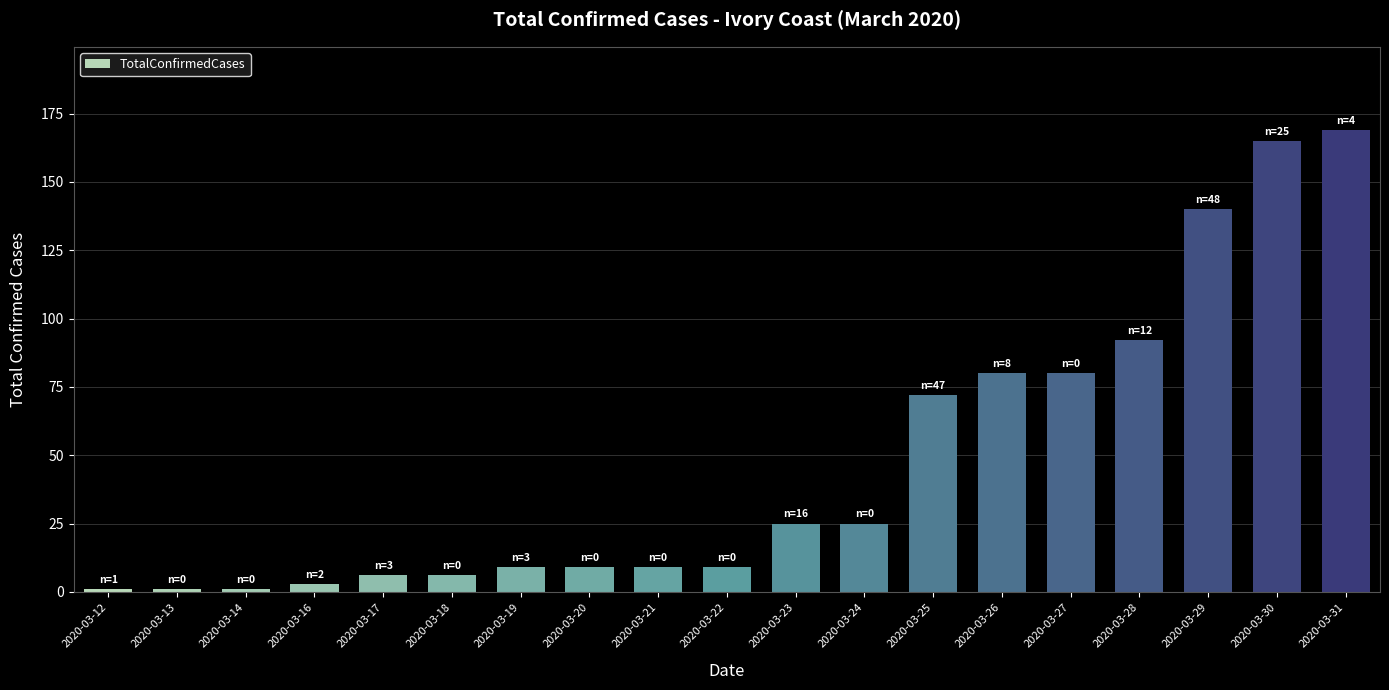

How many bars are there in total?

19